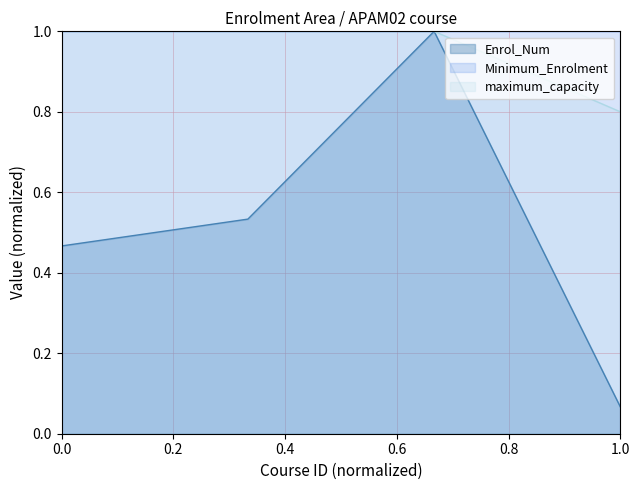

True or false: maximum_capacity has a value of 1.0 at 0.0.

True